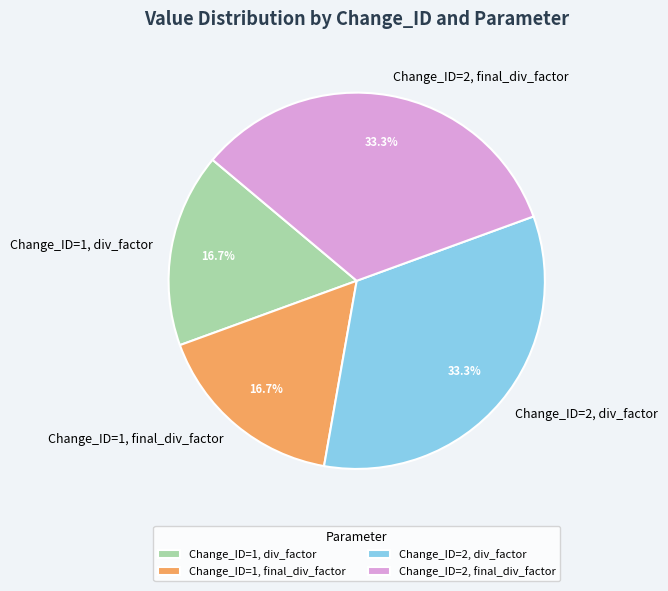

Which has a higher value, Change_ID=1, final_div_factor or Change_ID=2, final_div_factor?

Change_ID=2, final_div_factor